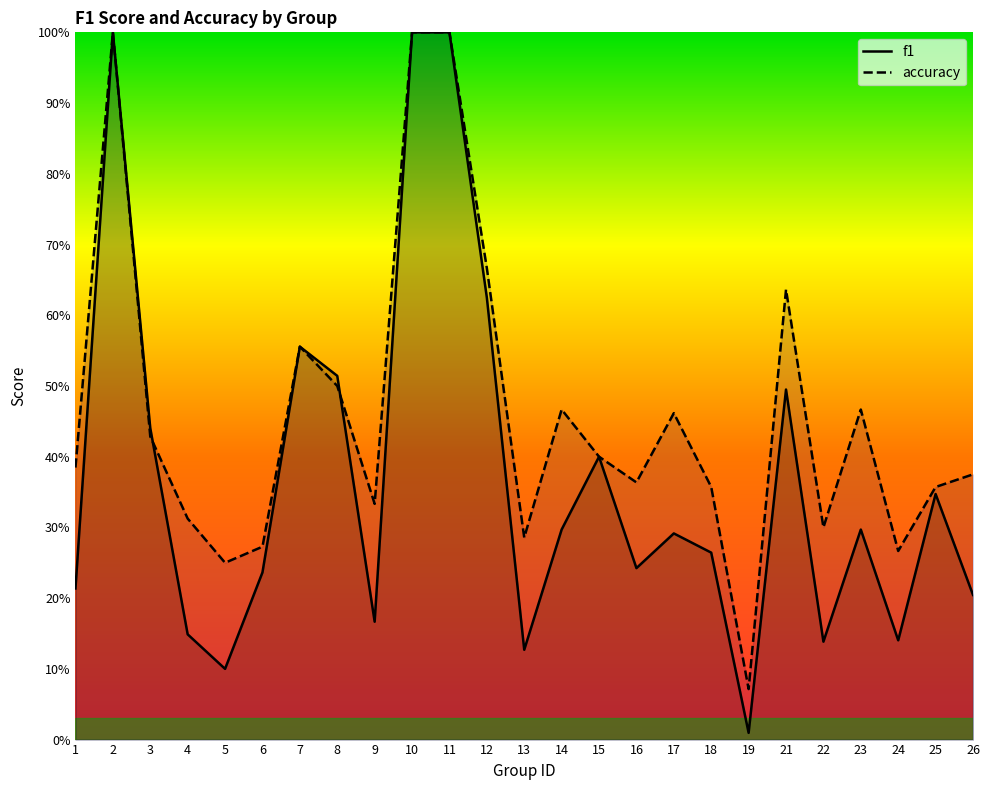

Reading left to right, what are all the values shown in this chart?

f1: 0.2	1.0	0.4	0.1	0.1	0.2	0.6	0.5	0.2	1.0	1.0	0.6	0.1	0.3	0.4	0.2	0.3	0.3	0.0	0.5	0.1	0.3	0.1	0.3	0.2
accuracy: 0.4	1.0	0.4	0.3	0.2	0.3	0.6	0.5	0.3	1.0	1.0	0.7	0.3	0.5	0.4	0.4	0.5	0.4	0.1	0.6	0.3	0.5	0.3	0.4	0.4